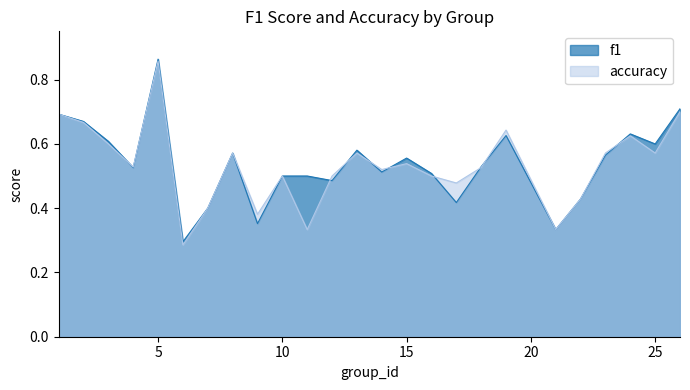

Reading left to right, what are all the values shown in this chart?

f1: 1=0.7	2=0.7	3=0.6	4=0.5	5=0.9	6=0.3	7=0.4	8=0.6	9=0.4	10=0.5	11=0.5	12=0.5	13=0.6	14=0.5	15=0.6	16=0.5	17=0.4	18=0.5	19=0.6	21=0.3	22=0.4	23=0.6	24=0.6	25=0.6	26=0.7
accuracy: 1=0.7	2=0.7	3=0.6	4=0.5	5=0.9	6=0.3	7=0.4	8=0.6	9=0.4	10=0.5	11=0.3	12=0.5	13=0.6	14=0.5	15=0.5	16=0.5	17=0.5	18=0.5	19=0.6	21=0.3	22=0.4	23=0.6	24=0.6	25=0.6	26=0.7